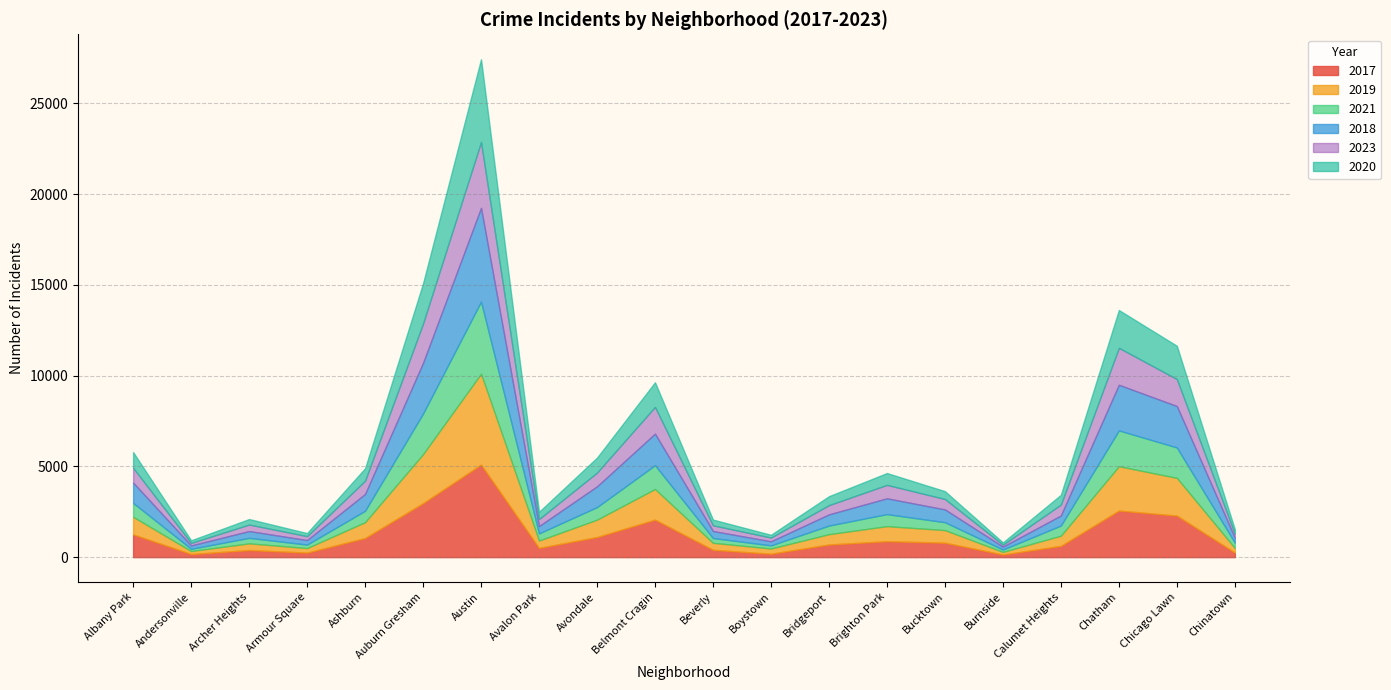

How many lines are shown in the chart?

6